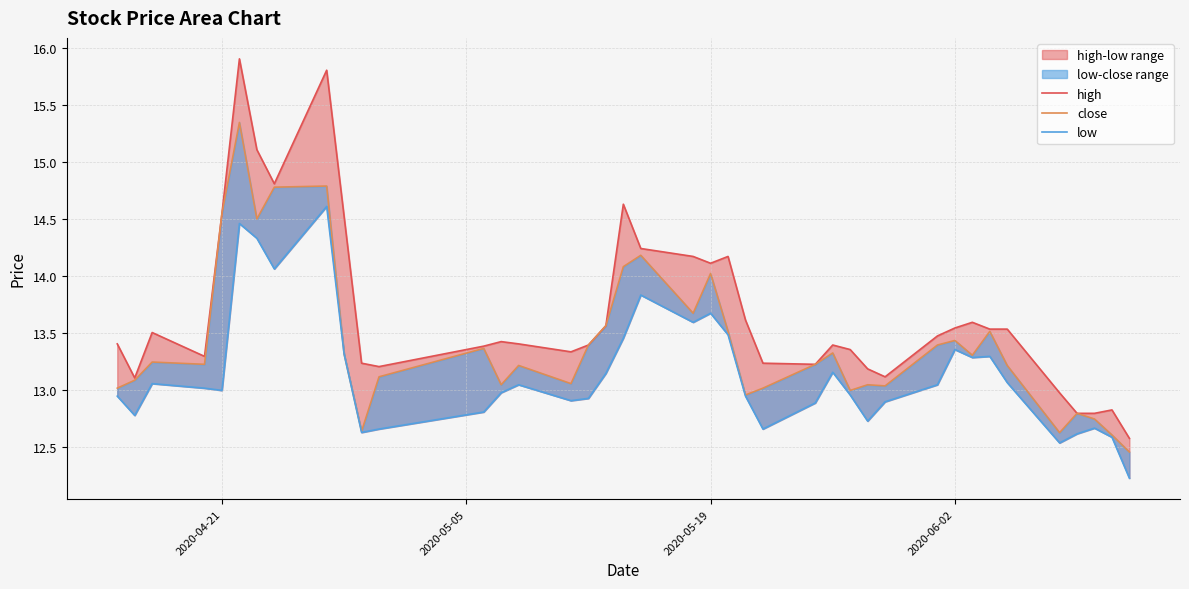

Rank the series by their maximum value, from highest to lowest.

high, close, low